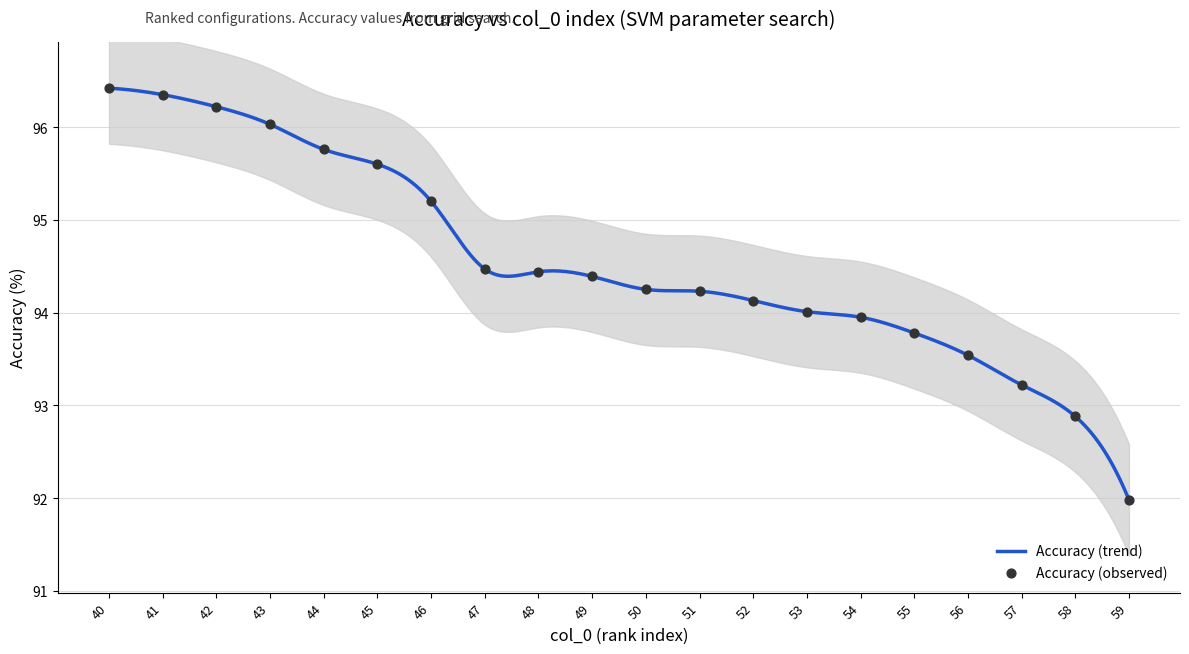

Between 46 and 58, which is larger?

46